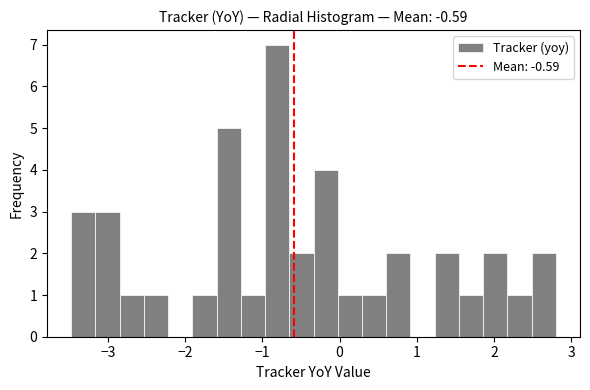

Read against the x-axis, roughly where is the centre of the tallest bar?

-0.8